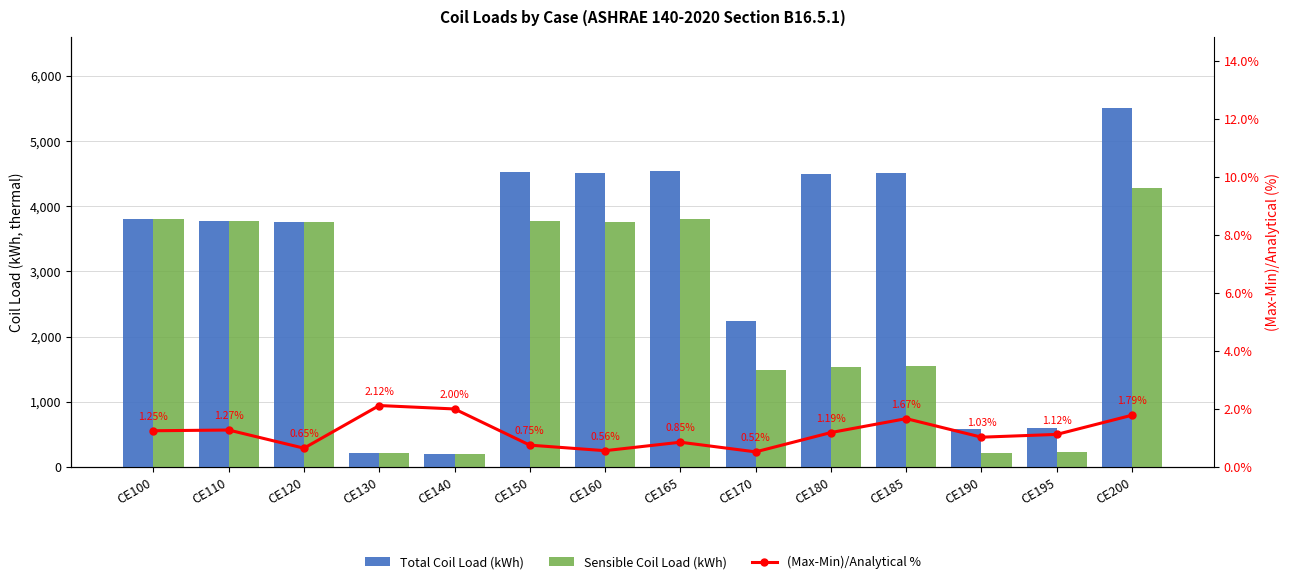

What is the average value of the Sensible Coil Load (kWh) series?

2311.6